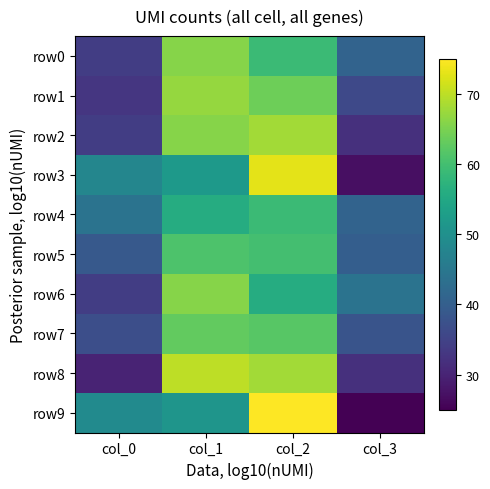

Reading left to right, what are all the values shown in this chart?

row0: col_0=34	col_1=66	col_2=59	col_3=41
row1: col_0=33	col_1=67	col_2=64	col_3=36
row2: col_0=34	col_1=66	col_2=68	col_3=32
row3: col_0=48	col_1=52	col_2=73	col_3=27
row4: col_0=44	col_1=56	col_2=59	col_3=41
row5: col_0=39	col_1=61	col_2=60	col_3=40
row6: col_0=34	col_1=66	col_2=56	col_3=44
row7: col_0=37	col_1=63	col_2=62	col_3=38
row8: col_0=30	col_1=70	col_2=68	col_3=32
row9: col_0=49	col_1=51	col_2=75	col_3=25